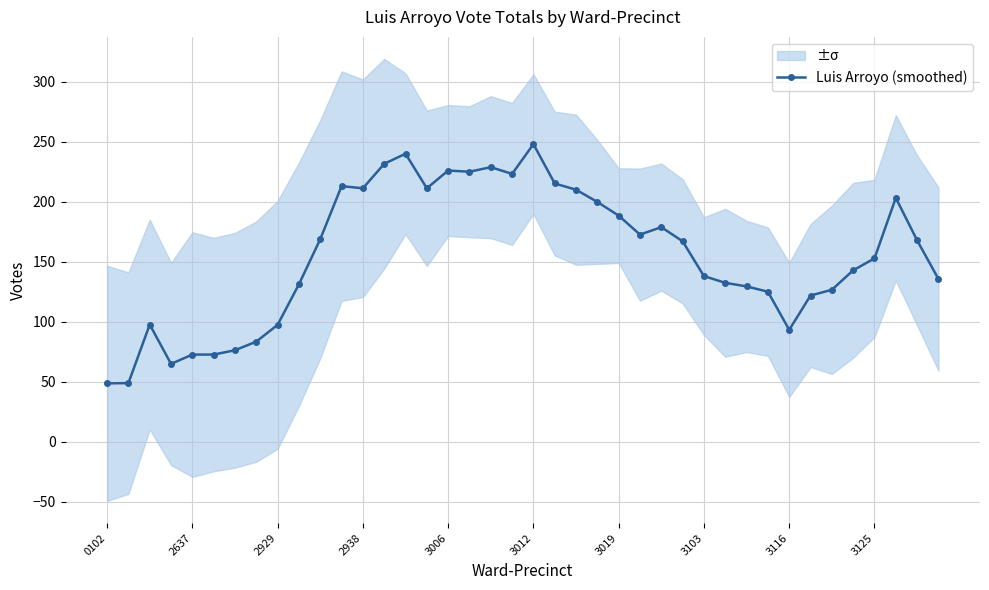

What is the minimum value for Luis Arroyo (smoothed)?

48.6